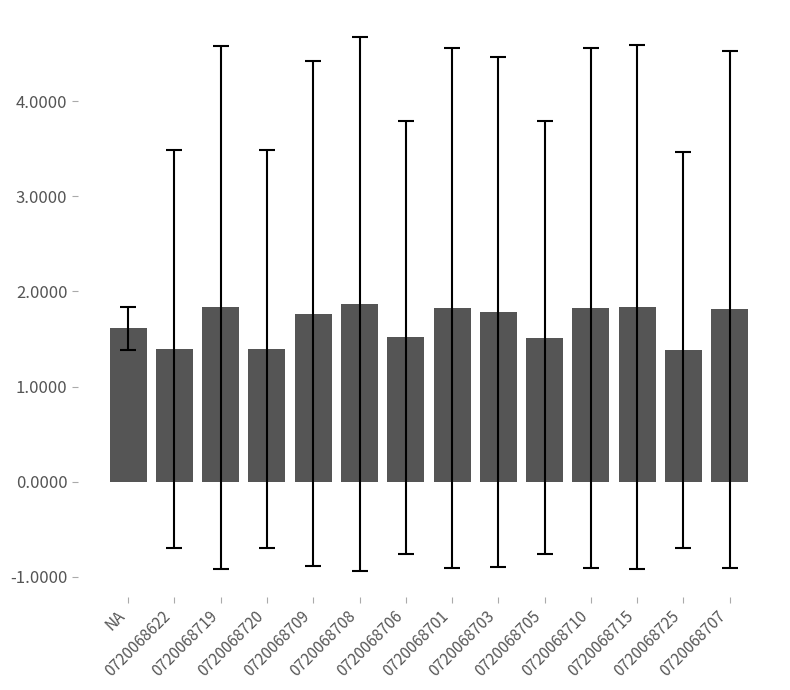

What is the greatest value displayed?

1.9